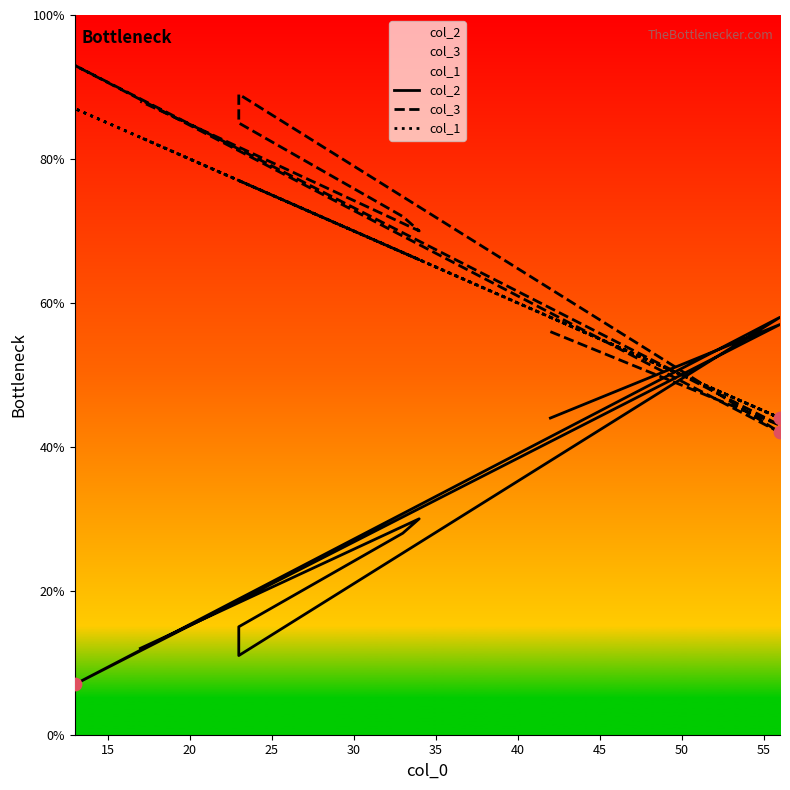

Which series has the widest spread of Y values?

col_2